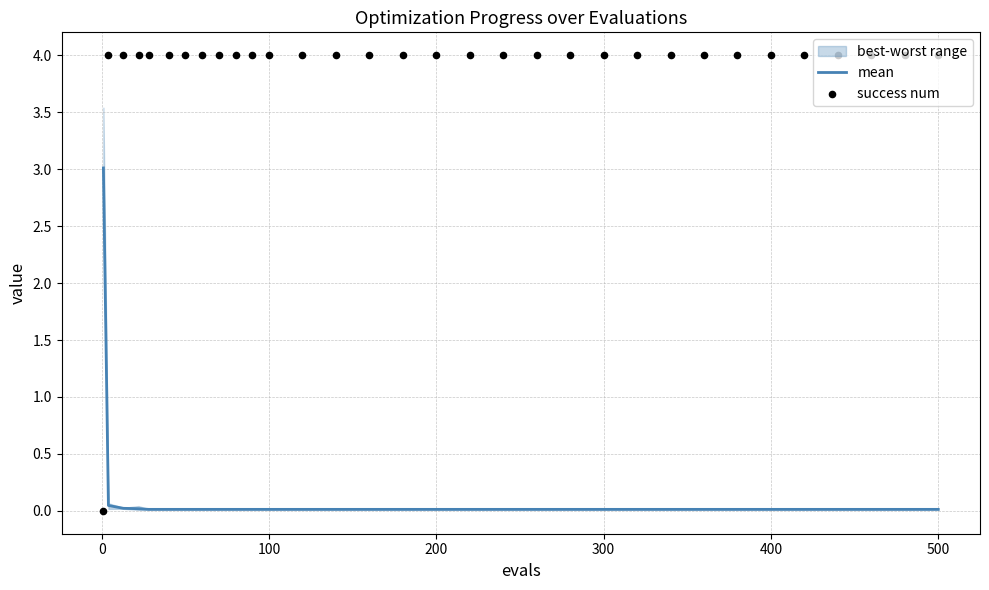

Which series has the widest spread of Y values?

success num